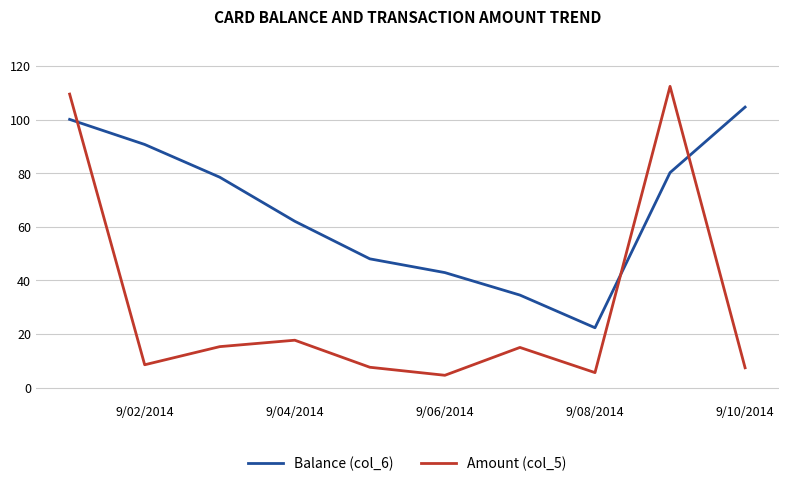

Which series has the largest total across all categories?

Balance (col_6)